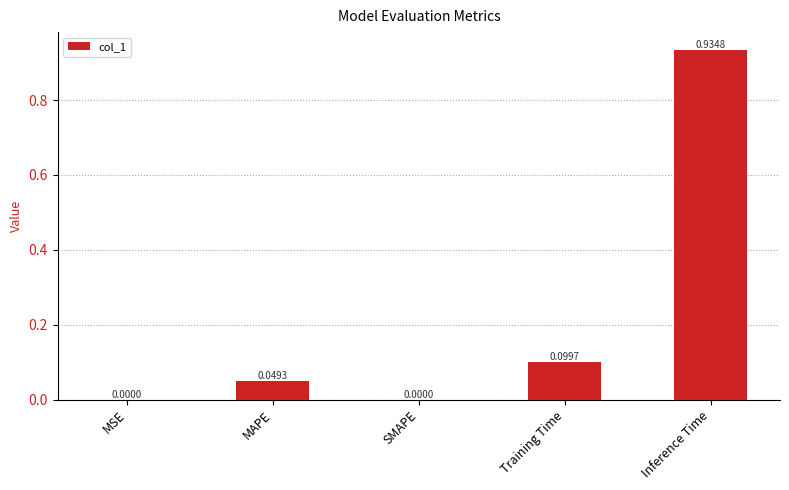

What is the sum of all values?

1.1